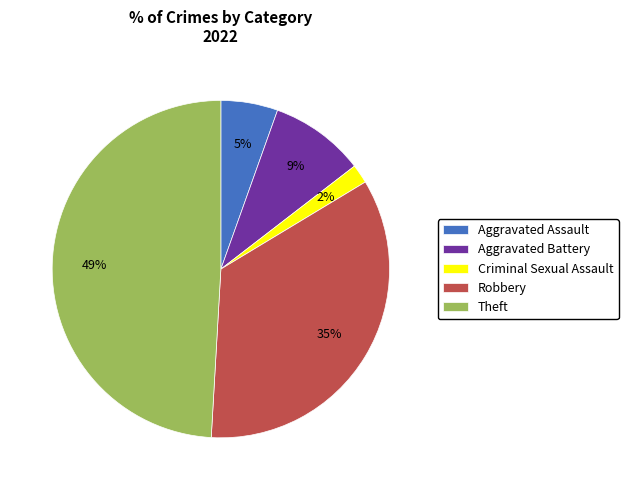

To the nearest percent, what percentage of the pie is Aggravated Battery?

9%